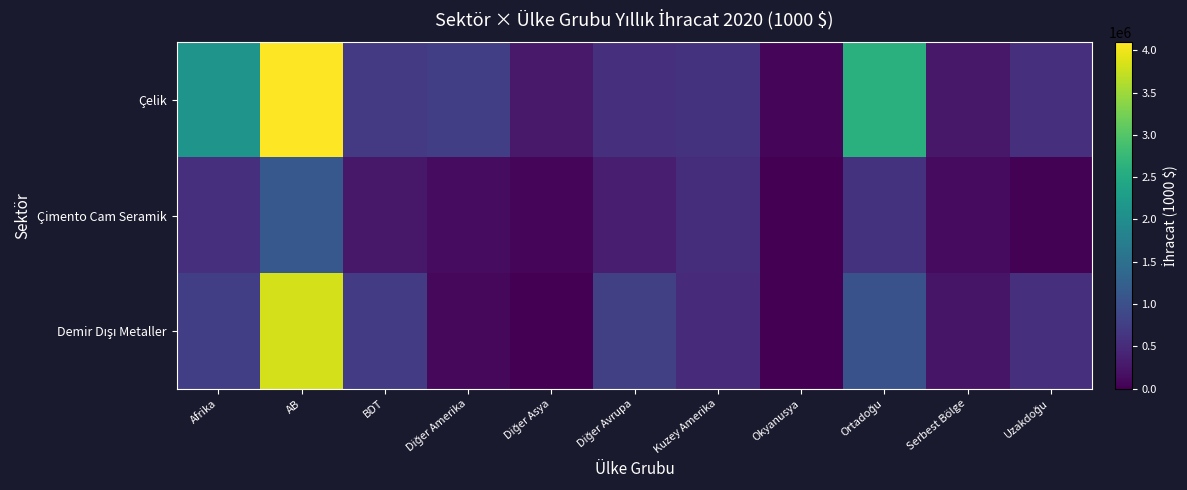

At which category is the sum across all series the highest?

AB